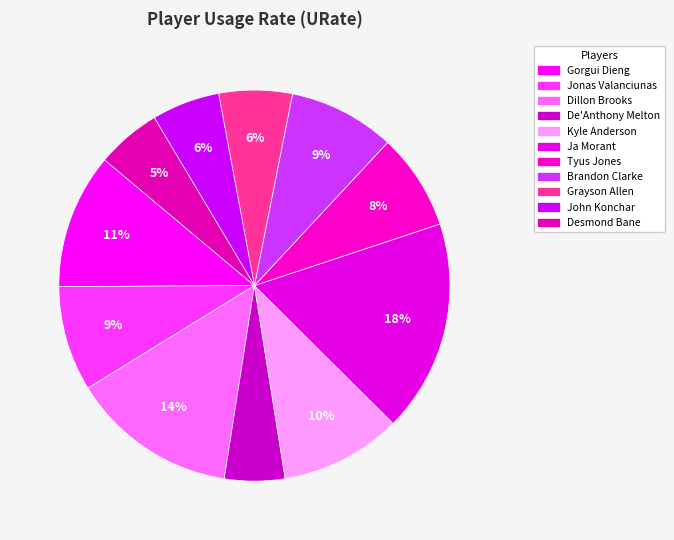

What is the largest slice in the pie chart?

Ja Morant